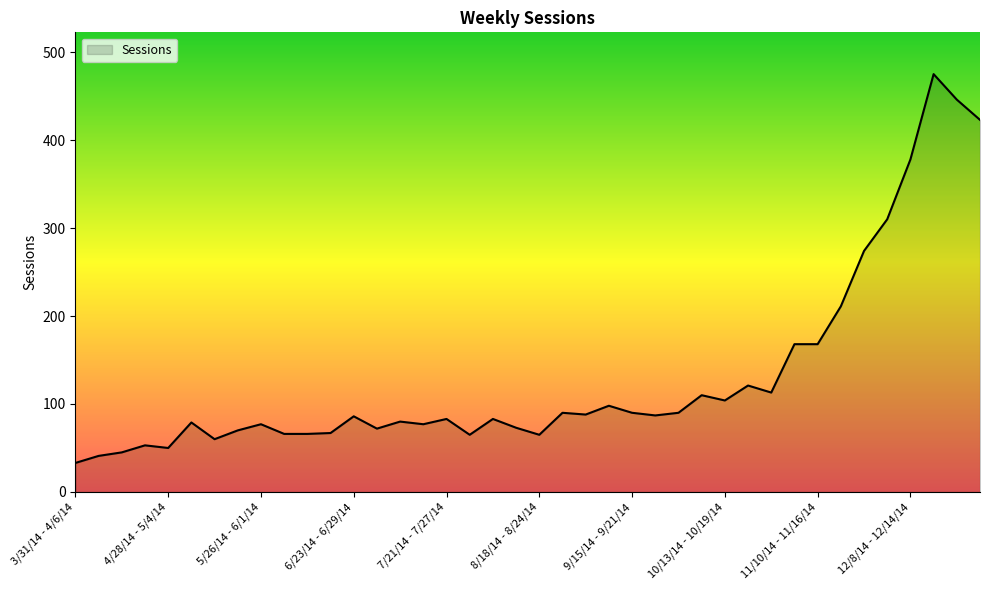

What is the maximum value shown in the chart?

475